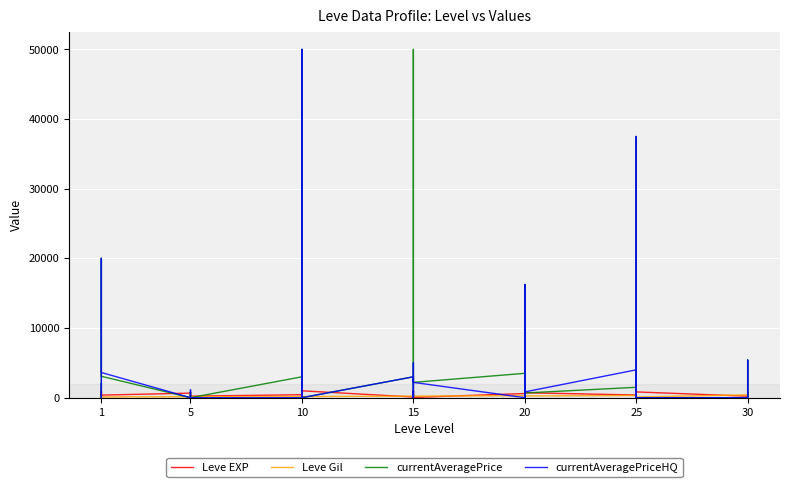

How many values in currentAveragePriceHQ are above zero?

23